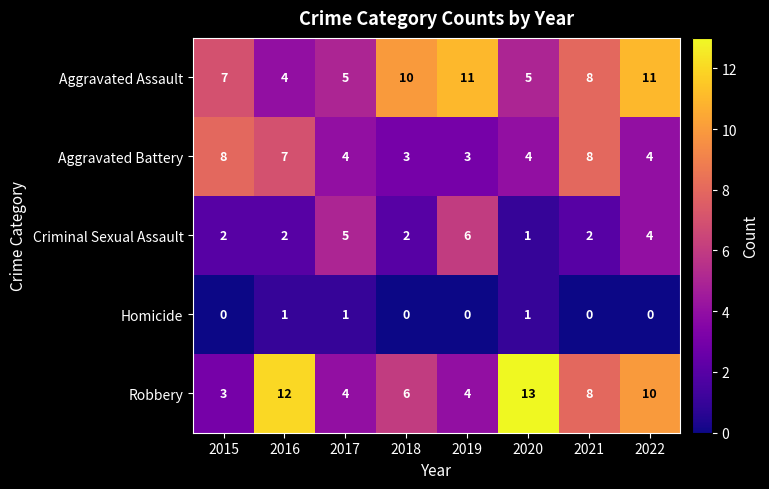

The Homicide series shows 0 at 2018. True or false?

True